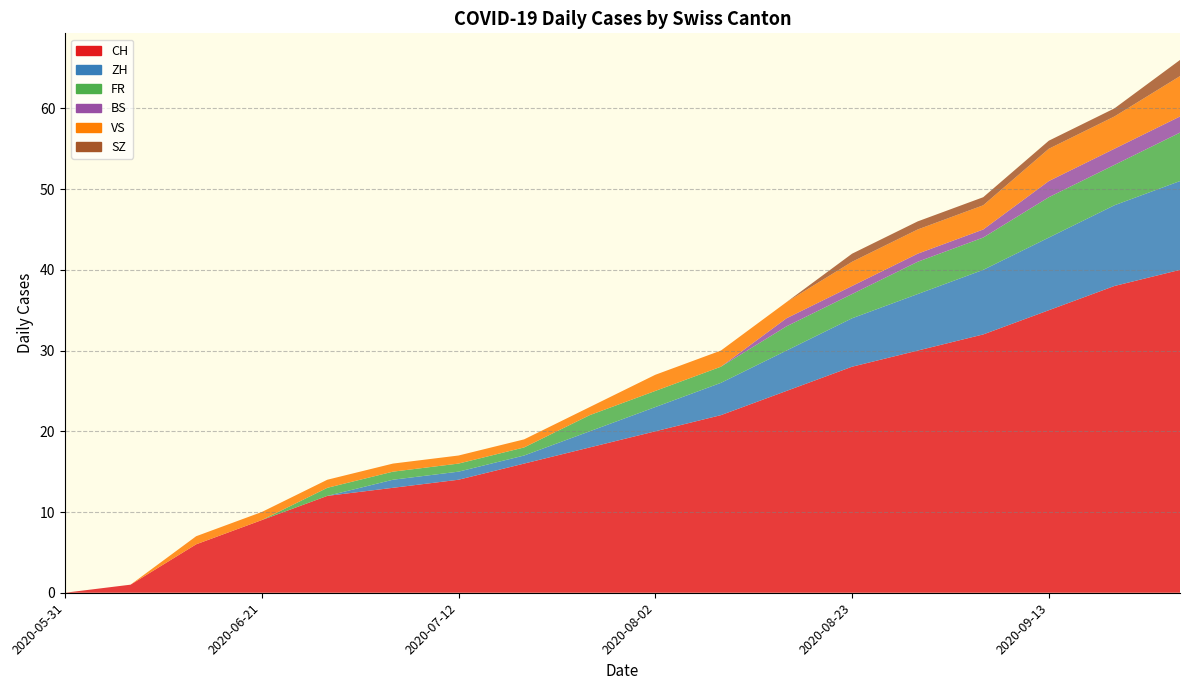

Reading left to right, what are all the values shown in this chart?

CH: 2020-05-31=0	2020-06-07=1	2020-06-14=6	2020-06-21=9	2020-06-28=12	2020-07-05=13	2020-07-12=14	2020-07-19=16	2020-07-26=18	2020-08-02=20	2020-08-09=22	2020-08-16=25	2020-08-23=28	2020-08-30=30	2020-09-06=32	2020-09-13=35	2020-09-20=38	2020-09-27=40
ZH: 2020-05-31=0	2020-06-07=0	2020-06-14=0	2020-06-21=0	2020-06-28=0	2020-07-05=1	2020-07-12=1	2020-07-19=1	2020-07-26=2	2020-08-02=3	2020-08-09=4	2020-08-16=5	2020-08-23=6	2020-08-30=7	2020-09-06=8	2020-09-13=9	2020-09-20=10	2020-09-27=11
FR: 2020-05-31=0	2020-06-07=0	2020-06-14=0	2020-06-21=0	2020-06-28=1	2020-07-05=1	2020-07-12=1	2020-07-19=1	2020-07-26=2	2020-08-02=2	2020-08-09=2	2020-08-16=3	2020-08-23=3	2020-08-30=4	2020-09-06=4	2020-09-13=5	2020-09-20=5	2020-09-27=6
BS: 2020-05-31=0	2020-06-07=0	2020-06-14=0	2020-06-21=0	2020-06-28=0	2020-07-05=0	2020-07-12=0	2020-07-19=0	2020-07-26=0	2020-08-02=0	2020-08-09=0	2020-08-16=1	2020-08-23=1	2020-08-30=1	2020-09-06=1	2020-09-13=2	2020-09-20=2	2020-09-27=2
VS: 2020-05-31=0	2020-06-07=0	2020-06-14=1	2020-06-21=1	2020-06-28=1	2020-07-05=1	2020-07-12=1	2020-07-19=1	2020-07-26=1	2020-08-02=2	2020-08-09=2	2020-08-16=2	2020-08-23=3	2020-08-30=3	2020-09-06=3	2020-09-13=4	2020-09-20=4	2020-09-27=5
SZ: 2020-05-31=0	2020-06-07=0	2020-06-14=0	2020-06-21=0	2020-06-28=0	2020-07-05=0	2020-07-12=0	2020-07-19=0	2020-07-26=0	2020-08-02=0	2020-08-09=0	2020-08-16=0	2020-08-23=1	2020-08-30=1	2020-09-06=1	2020-09-13=1	2020-09-20=1	2020-09-27=2